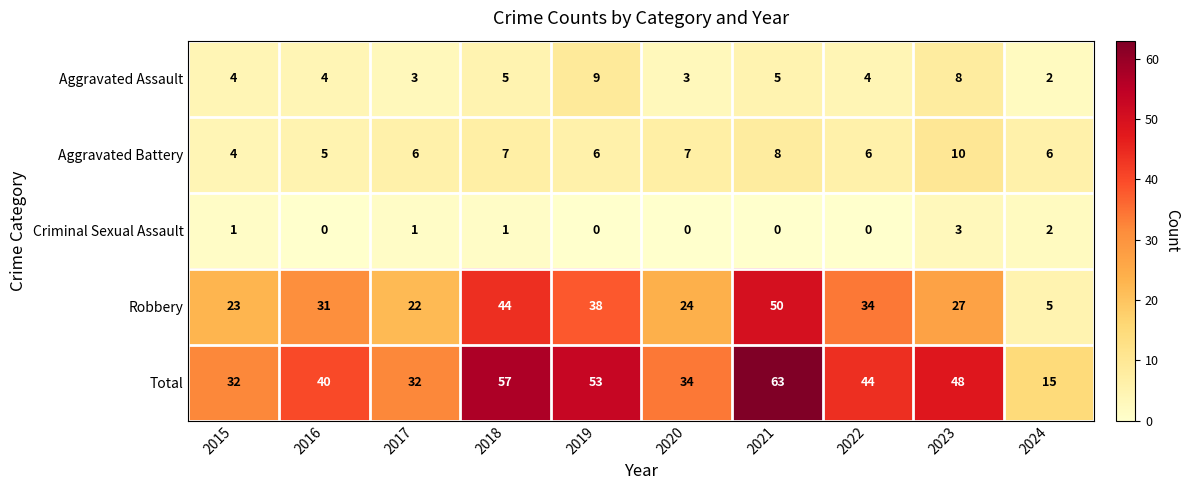

Which series has the largest total across all categories?

Total